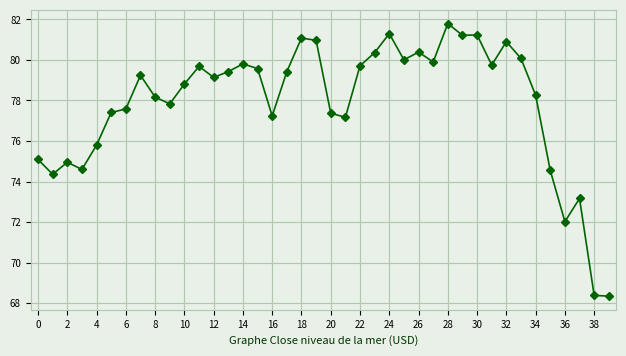

How many data points are above 79?

21